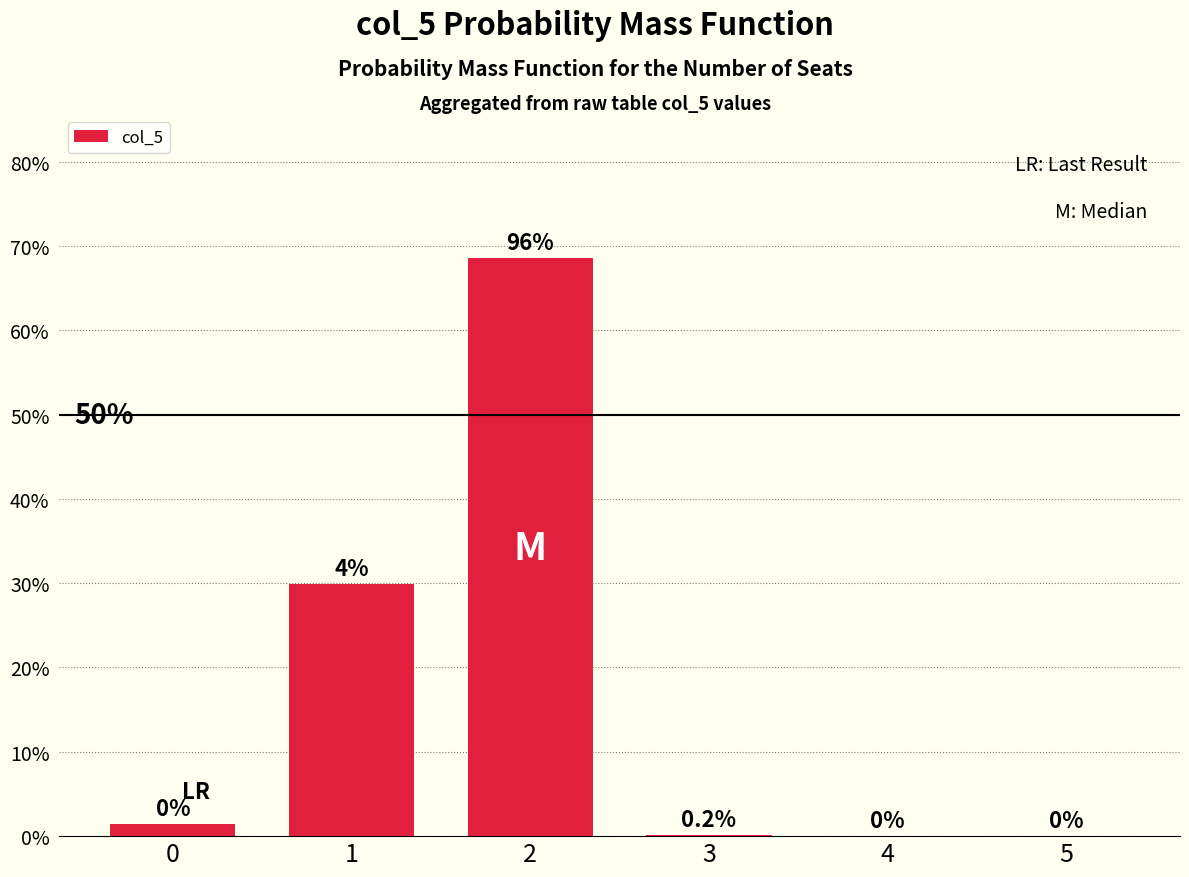

Rank the categories by value from highest to lowest.

2, 1, 0, 3, 4, 5